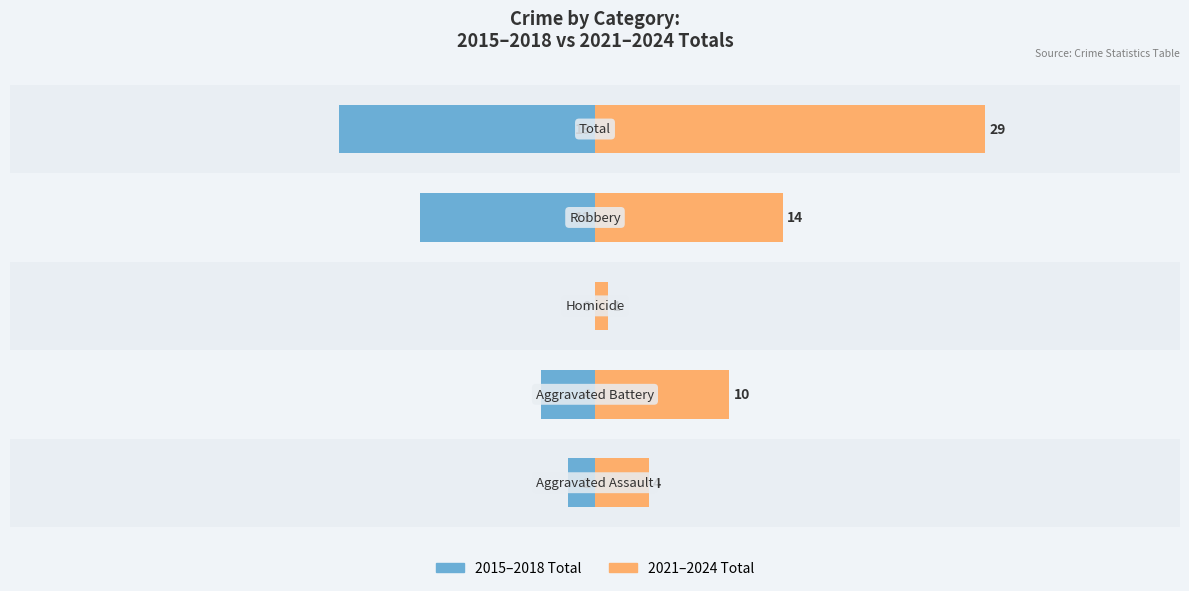

Rank the series by their maximum value, from lowest to highest.

2015-2018 Total, 2021-2024 Total